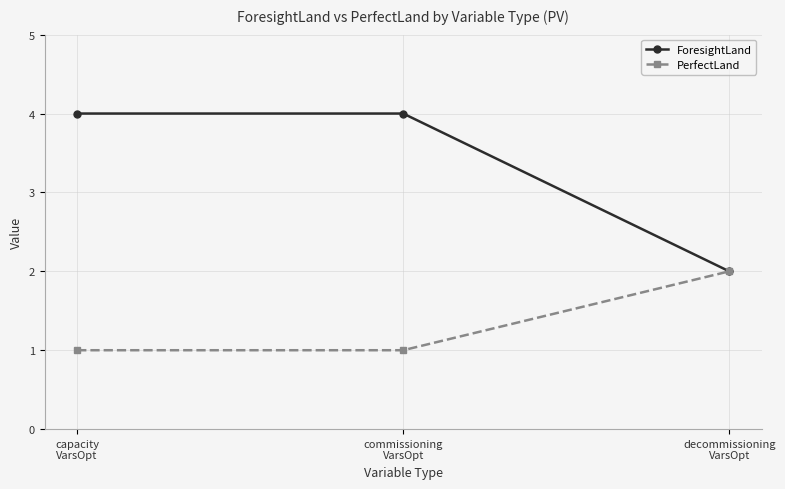

What is the minimum value for PerfectLand?

1